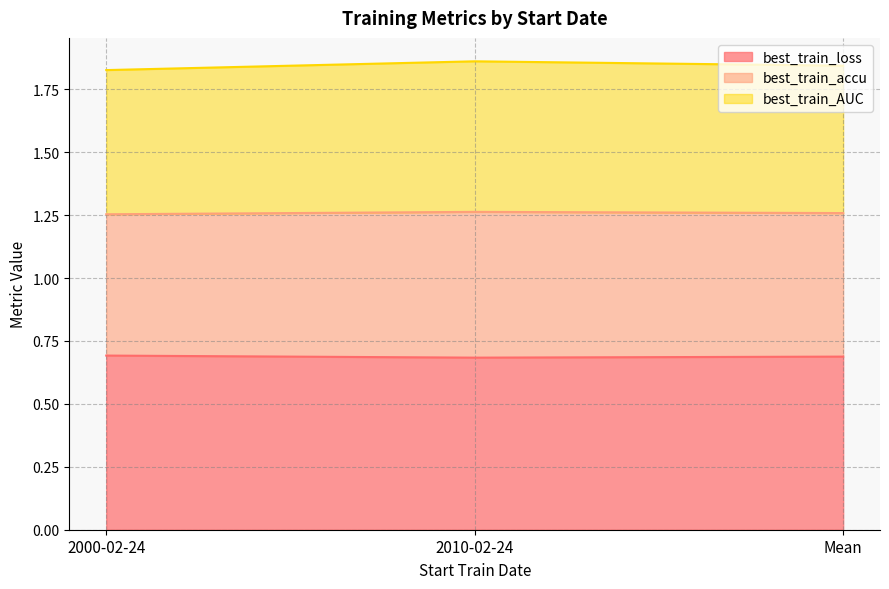

Between 2000-02-24 and Mean, which series saw the biggest shift?

best_train_AUC